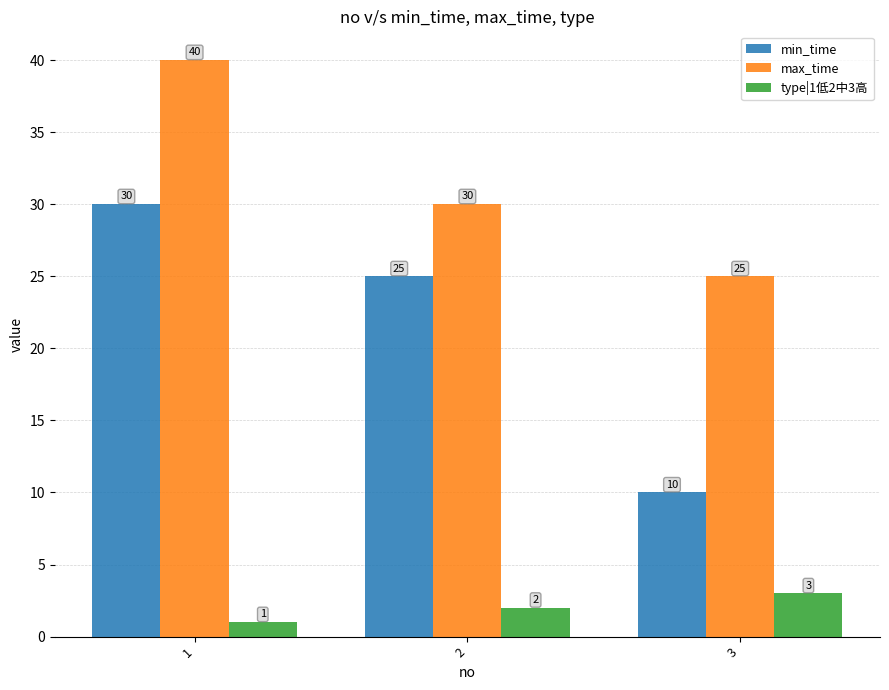

Reading left to right, what are all the values shown in this chart?

min_time: 30	25	10
max_time: 40	30	25
type|1低2中3高: 1	2	3